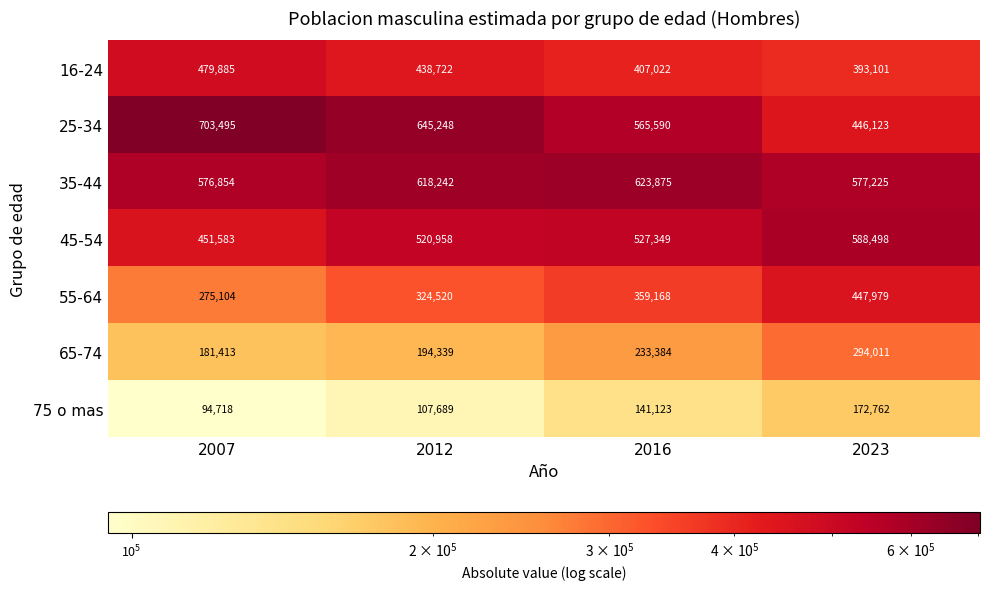

At how many categories does at least one series exceed 628776?

2